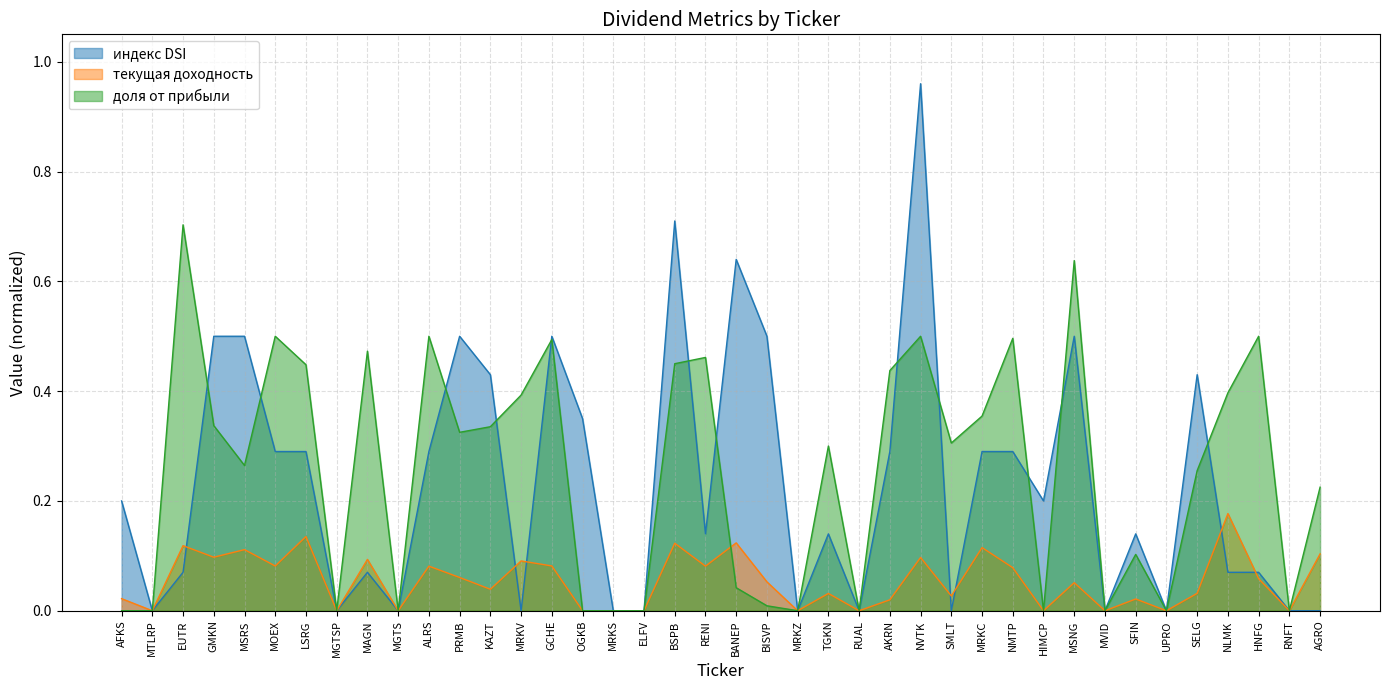

Which series changed the most between MSRS and TGKN?

индекс DSI